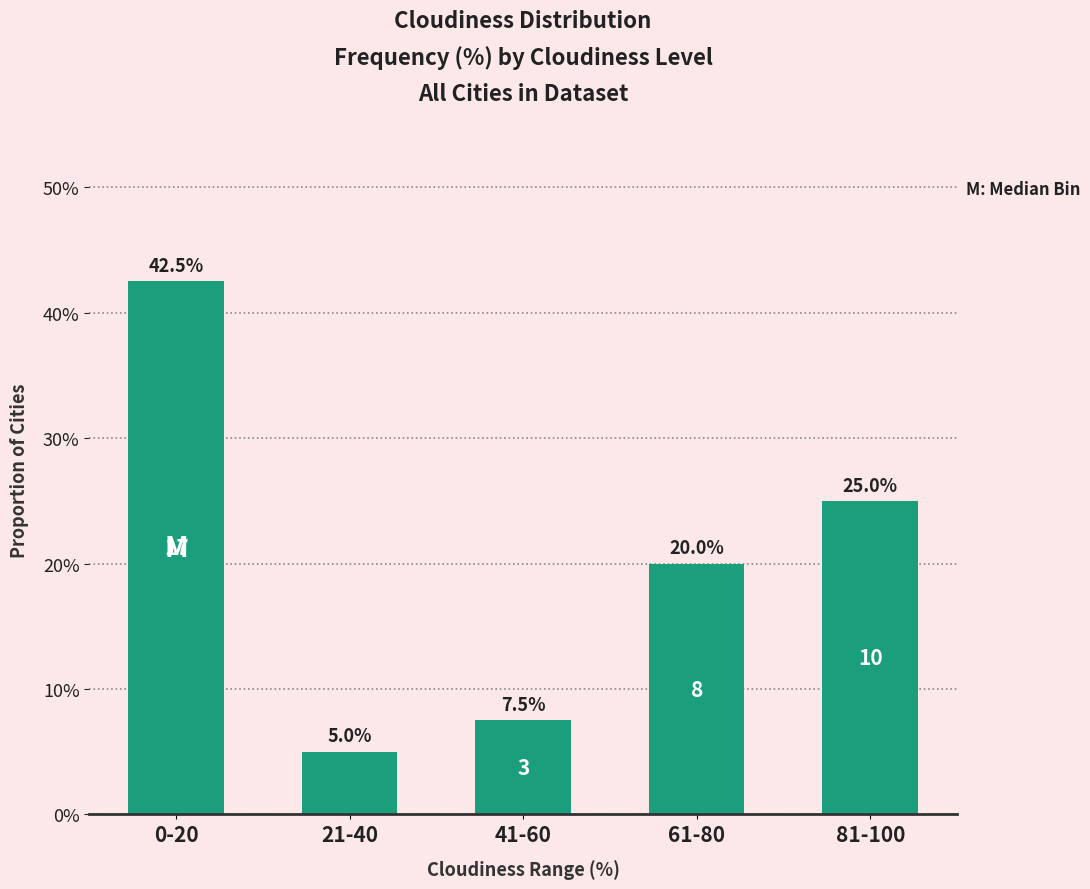

Does the chart contain any negative values?

No